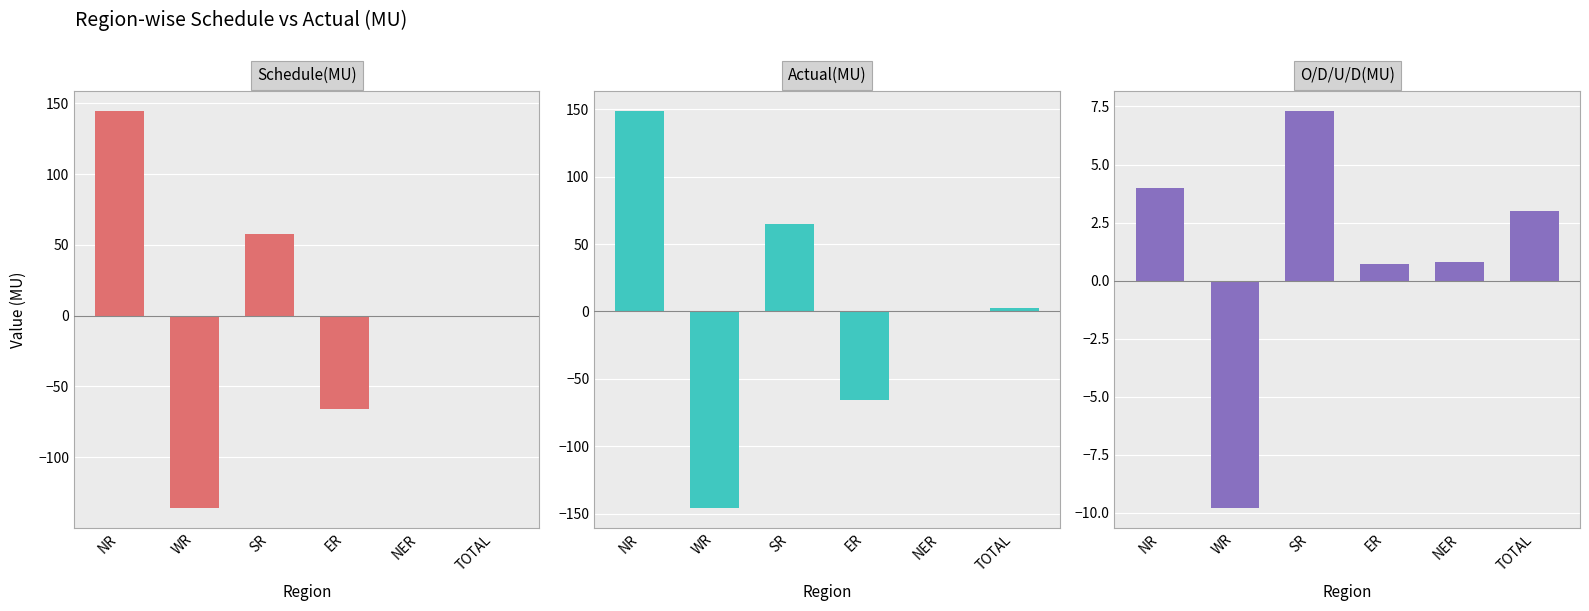

What is the difference between the second highest and minimum values in the O/D/U/D(MU) series?

13.8